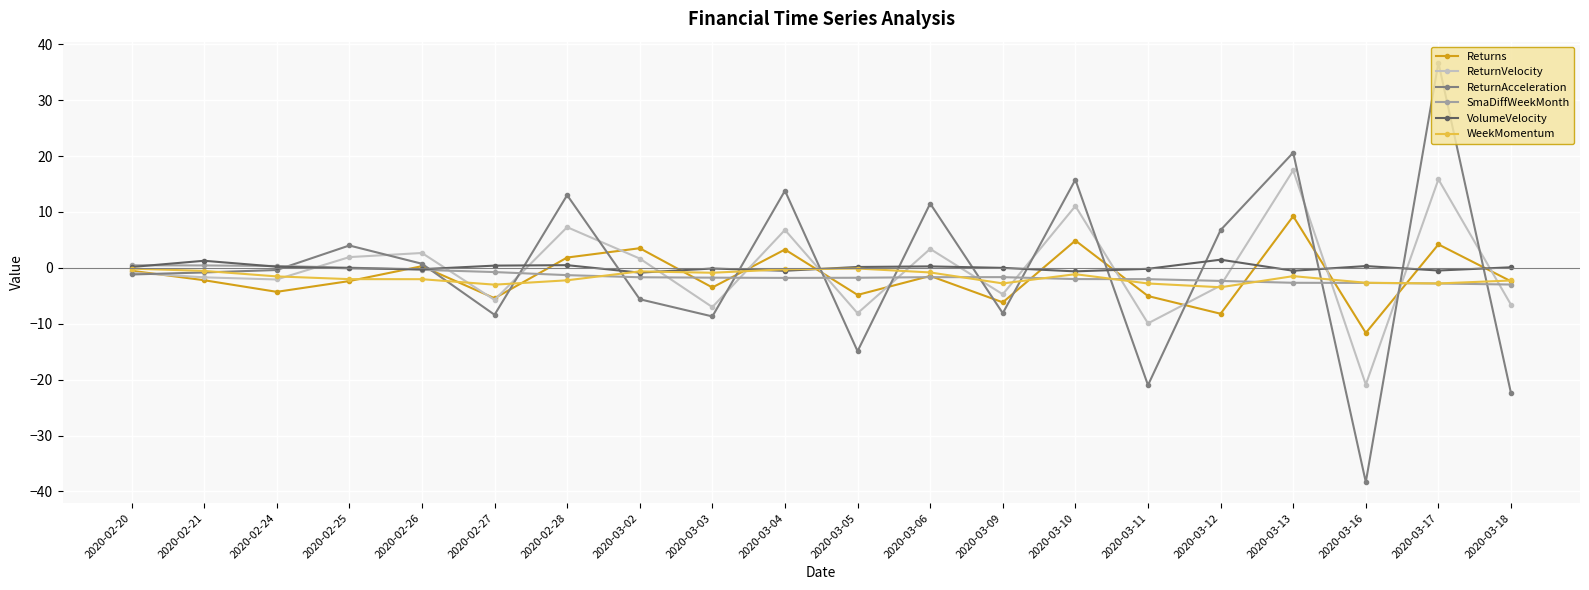

Is the value of VolumeVelocity at 2020-03-12 greater than the value of WeekMomentum at 2020-03-16?

Yes